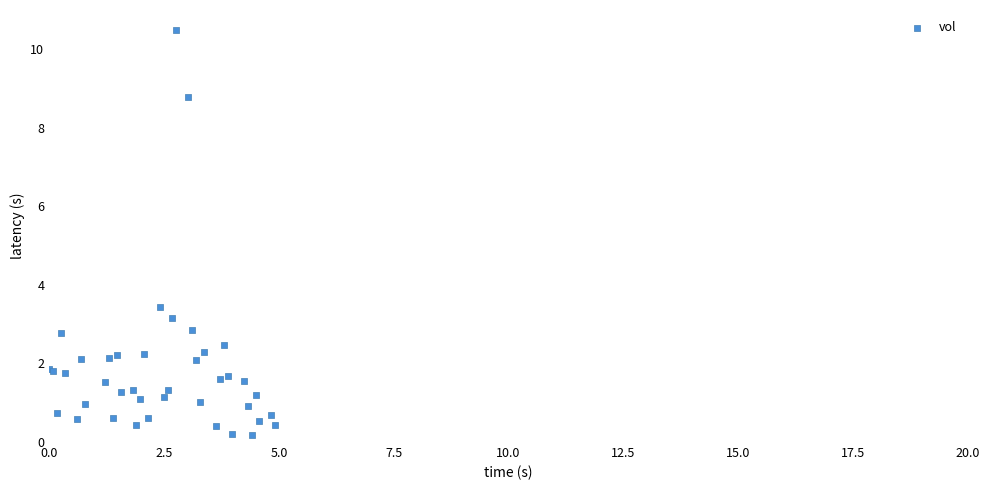

What Y value in the scatter plot is closest to 5?

3.4